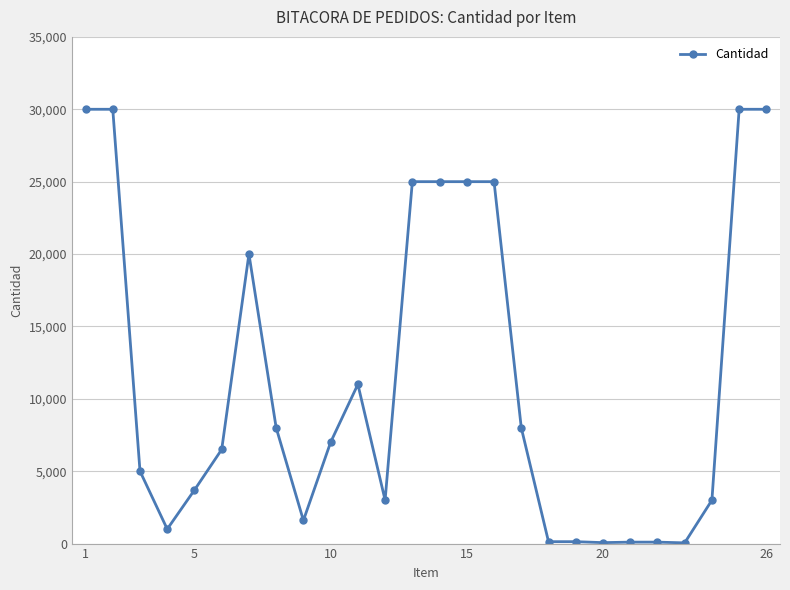

What is the difference between the maximum and minimum values?

29950